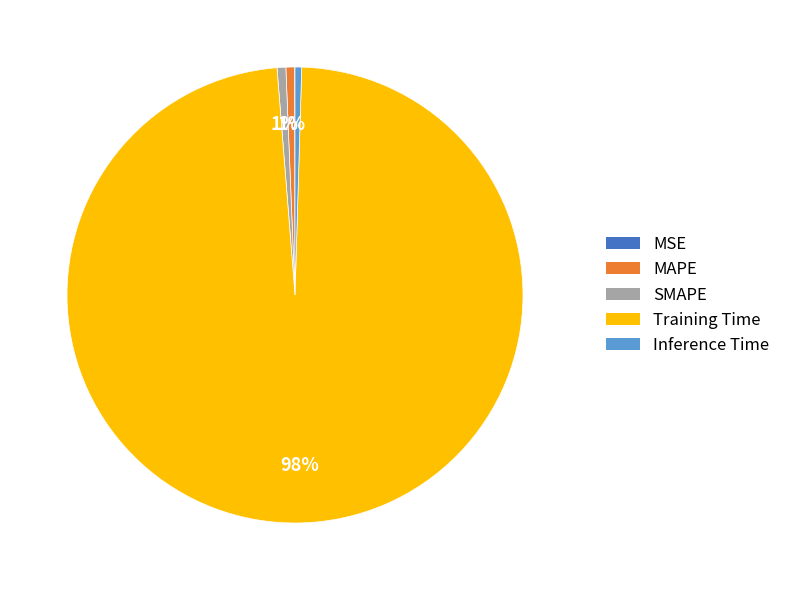

To the nearest percent, what portion does SMAPE represent?

1%